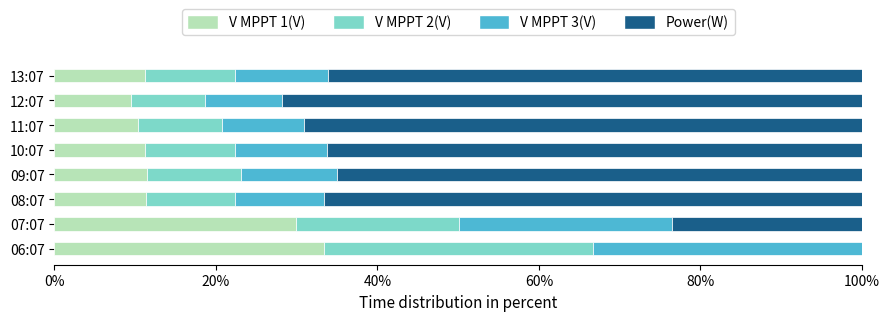

Which category has the highest value in the V MPPT 1(V) series?

06:07